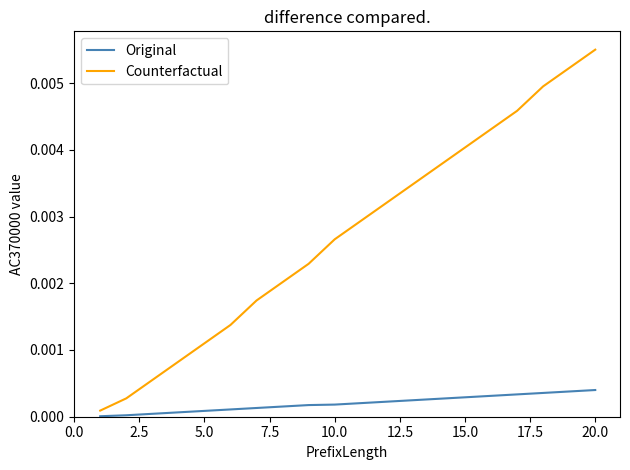

Which series has the largest total across all categories?

Counterfactual